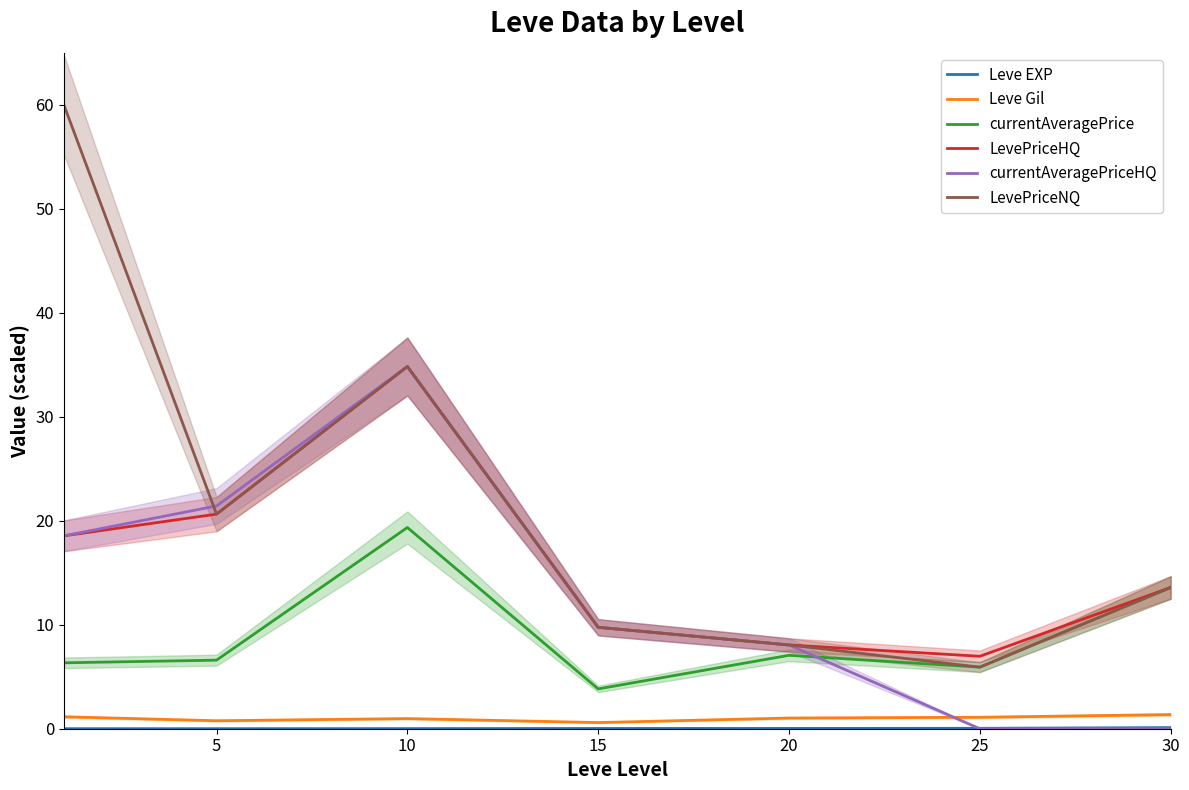

True or false: Leve Gil and Leve EXP intersect in this chart.

False